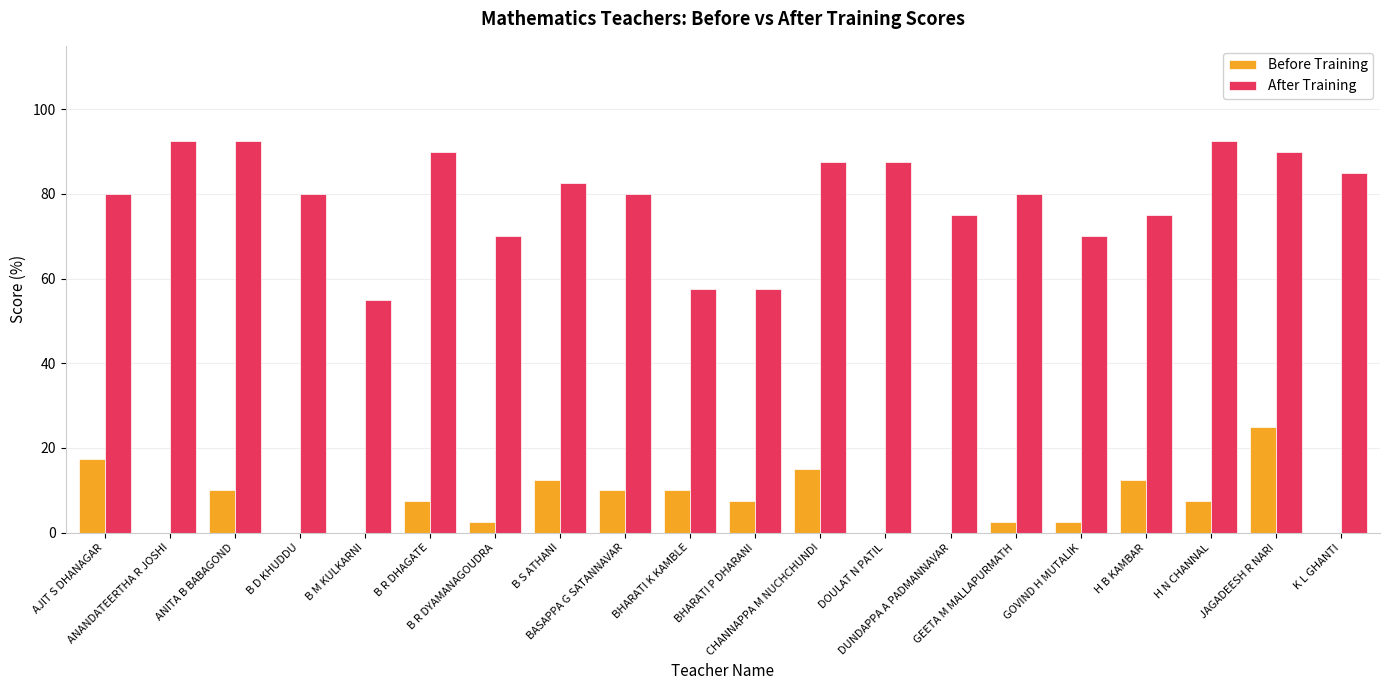

What is the sum of all After Training values?

1580.0